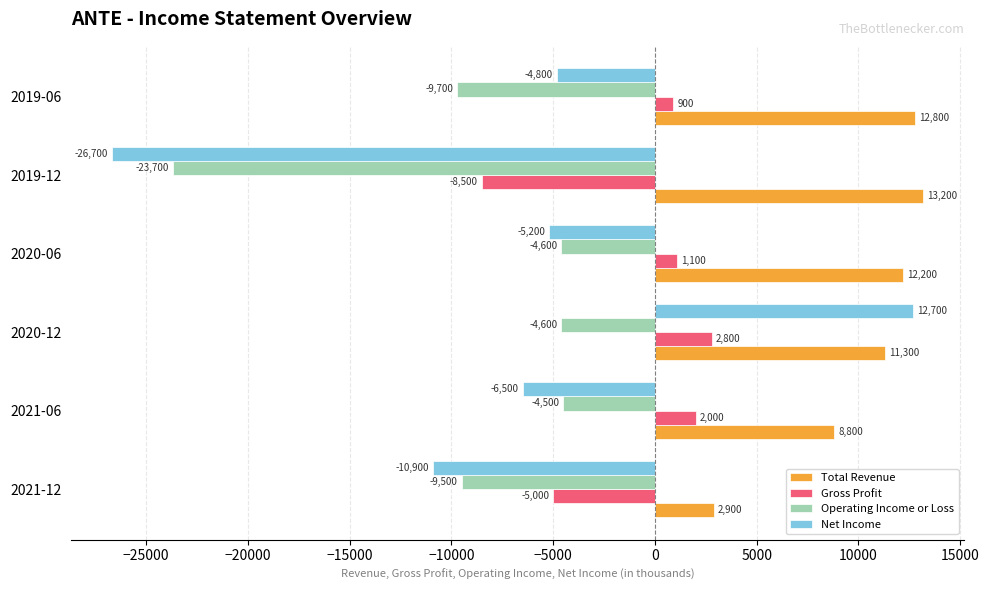

Which category has the highest value in the Gross Profit series?

2020-12